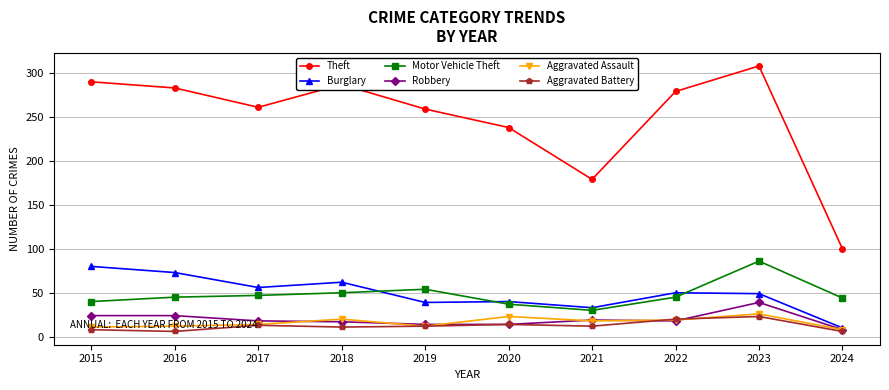

What is the sum of all Theft values?

2484